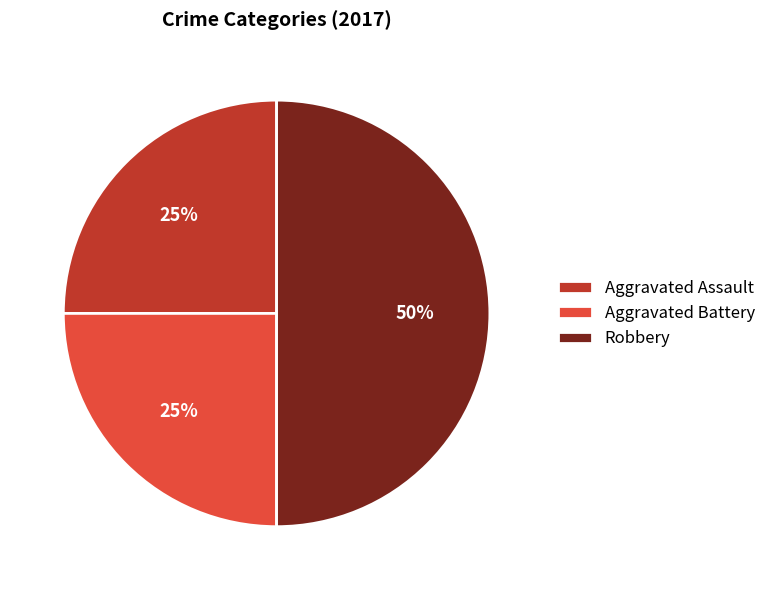

Between Robbery and Aggravated Assault, which is larger?

Robbery